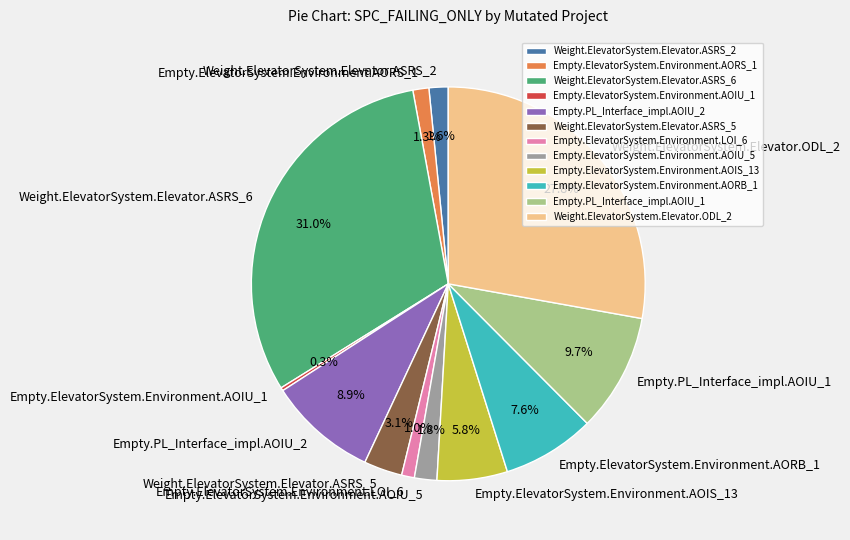

What percentage is NOT represented by Weight.ElevatorSystem.Elevator.ODL_2?

72.2%